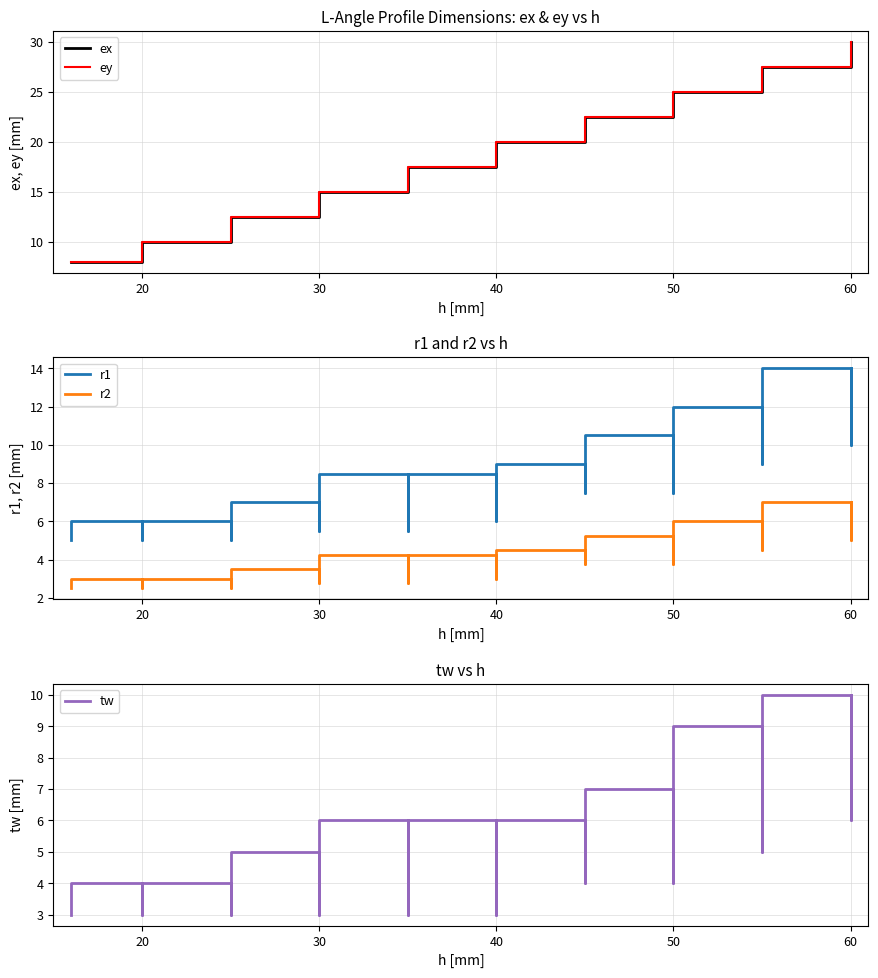

What is the difference between the second highest and minimum values in the r2 series?

4.5